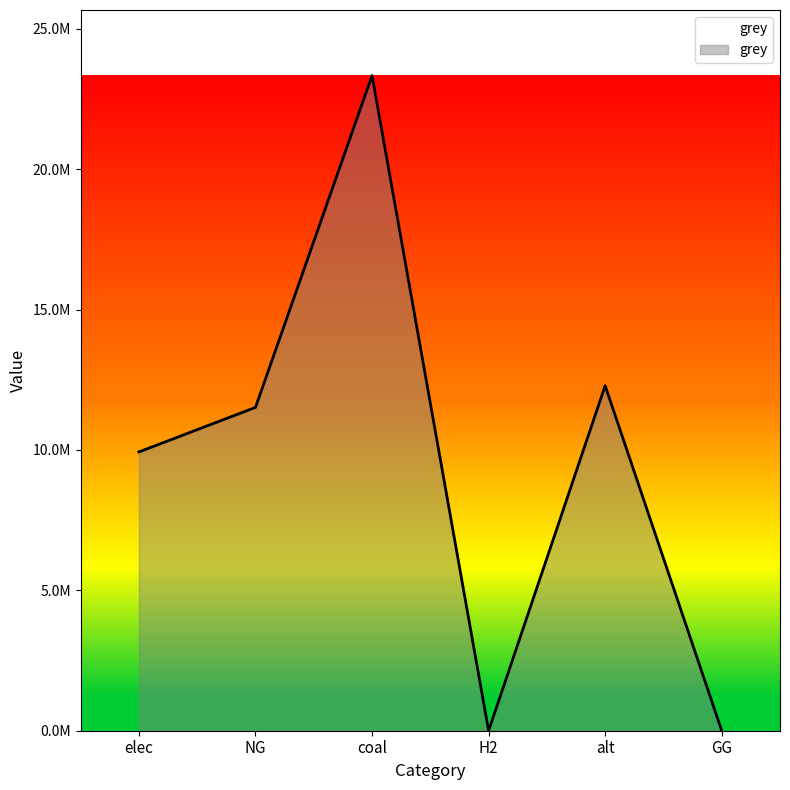

How many interior local valleys (lower than both neighbors) does the data have?

1